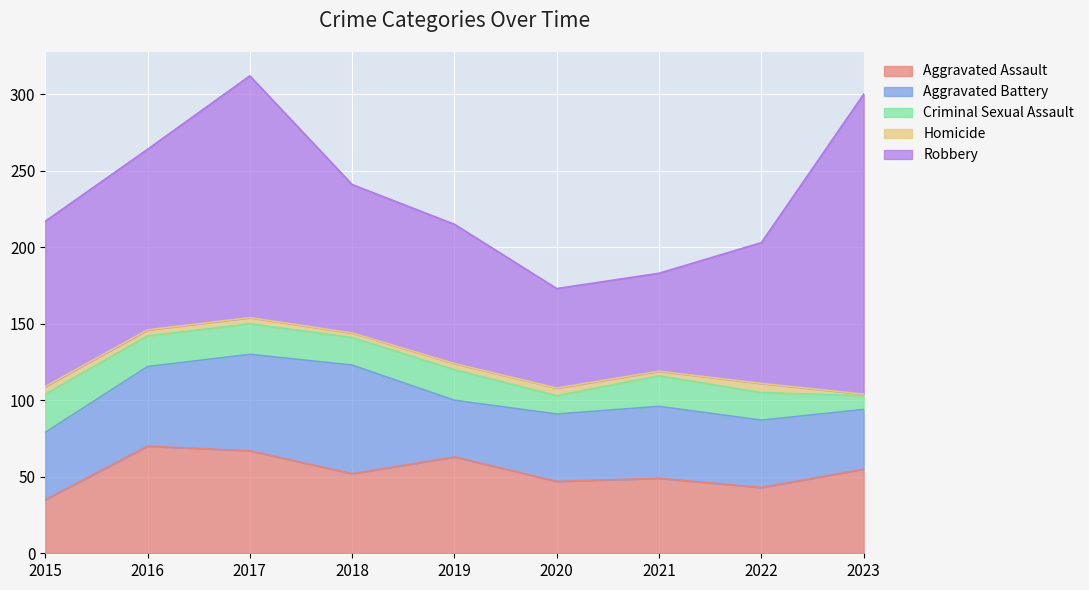

List the labels in order of Aggravated Battery value, largest first.

2018, 2017, 2016, 2021, 2015, 2020, 2022, 2023, 2019